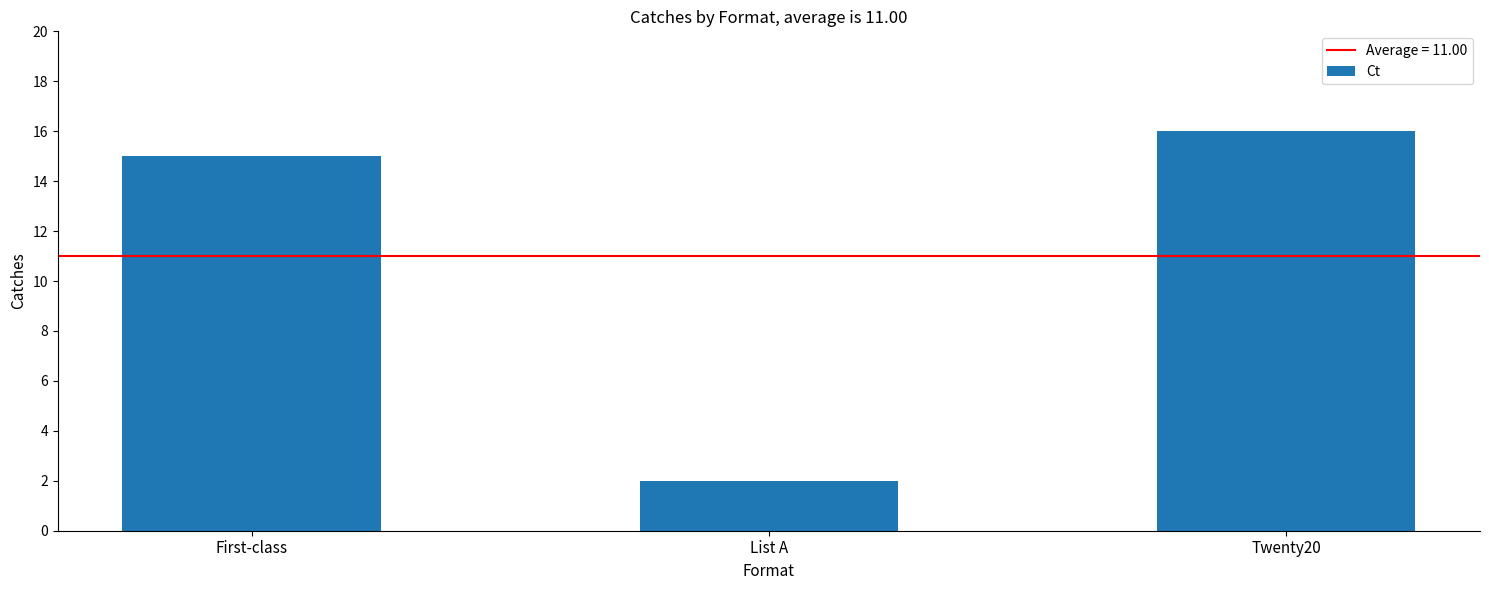

What is the sum of the values at List A and First-class?

17